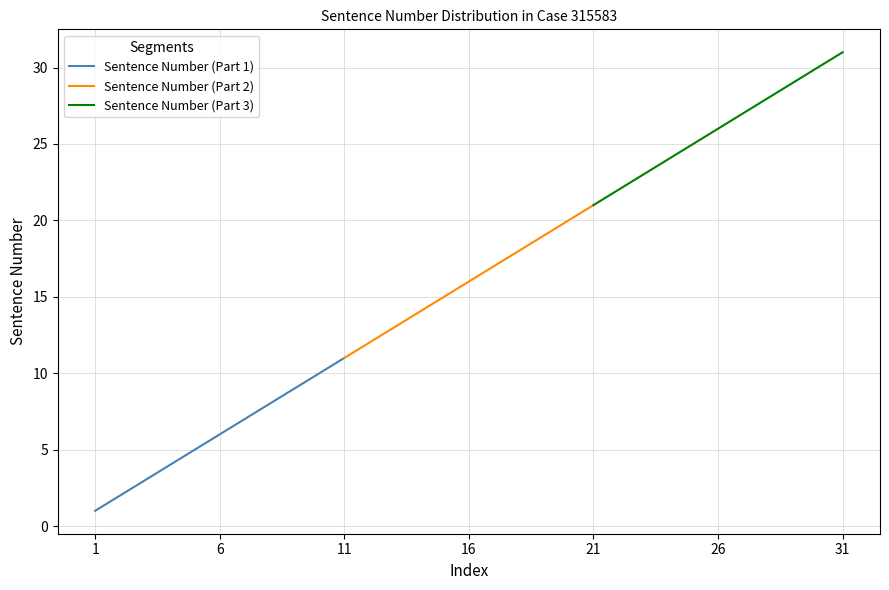

Reading left to right, what are all the values shown in this chart?

Sentence Number (Part 1): 1	2	3	4	5	6	7	8	9	10	11
Sentence Number (Part 2): 11	12	13	14	15	16	17	18	19	20	21
Sentence Number (Part 3): 21	22	23	24	25	26	27	28	29	30	31